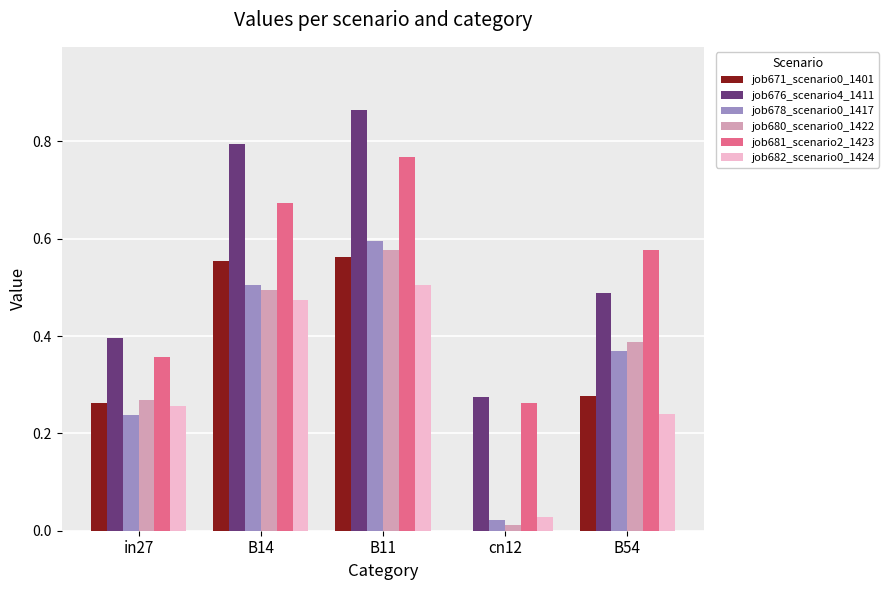

Which label corresponds to the largest value in the chart?

B11